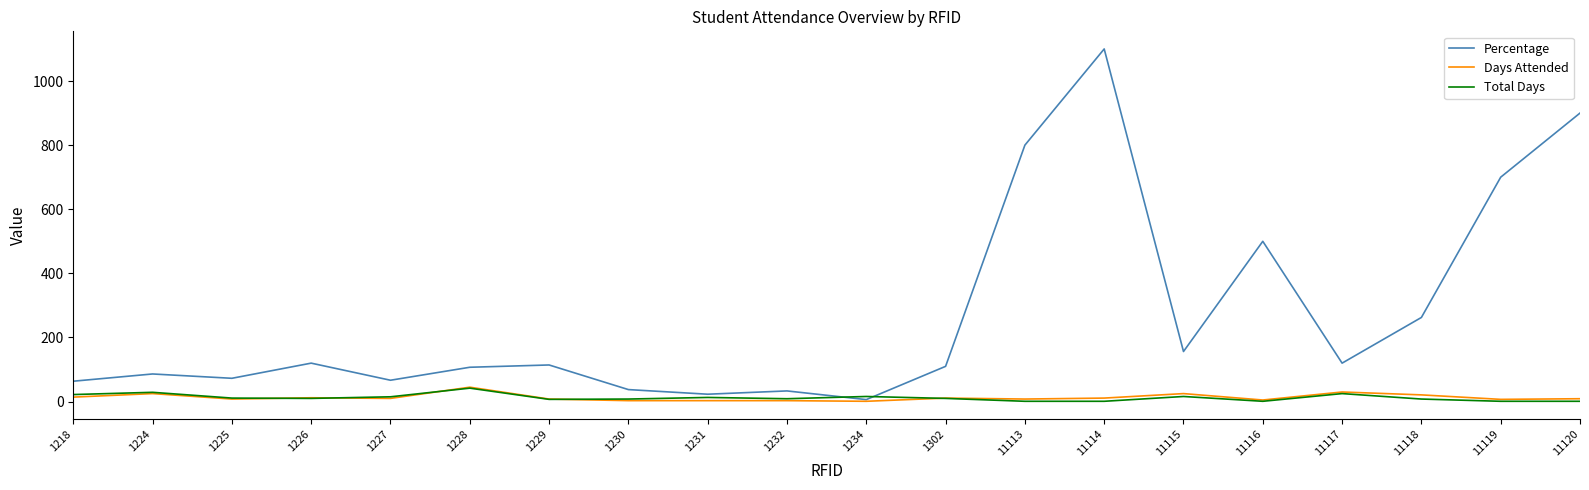

Which series has the largest total across all categories?

Percentage